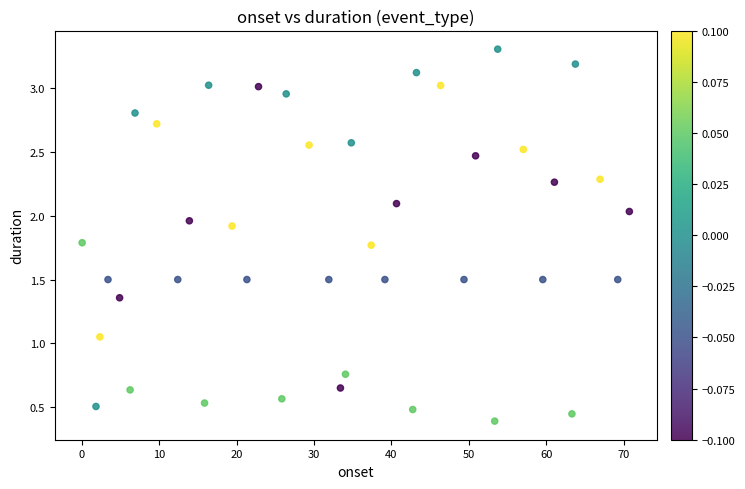

What is the range of X values (max minus min)?

70.7